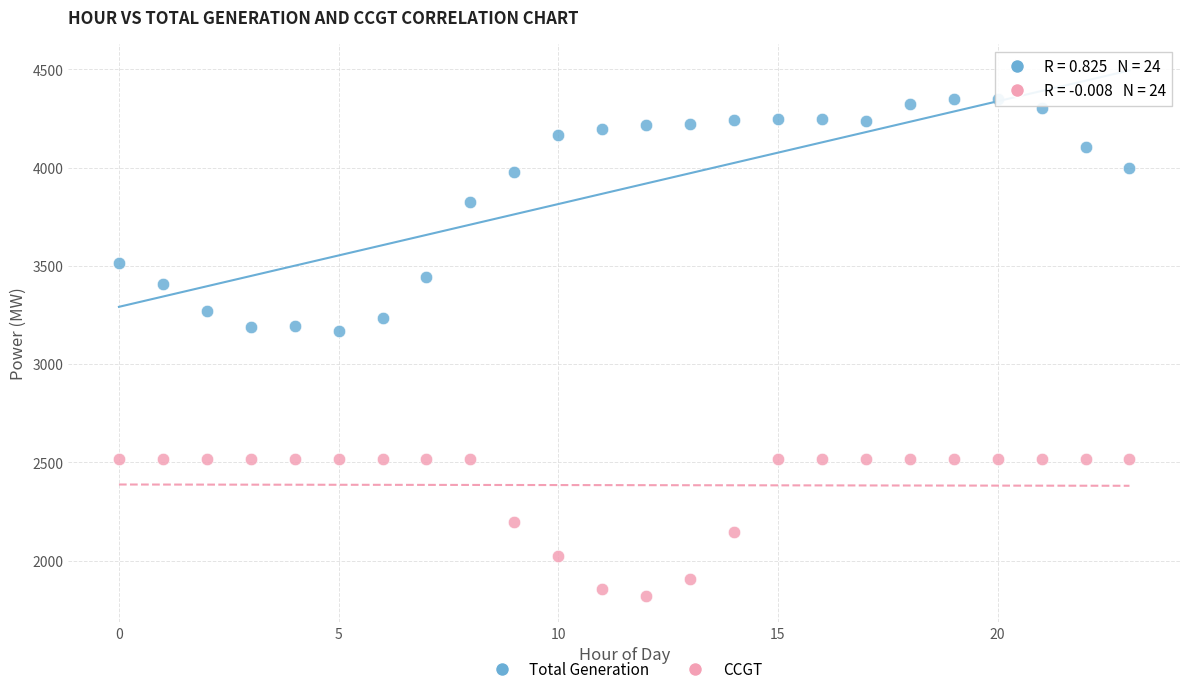

Which series contains the lowest Y value?

CCGT